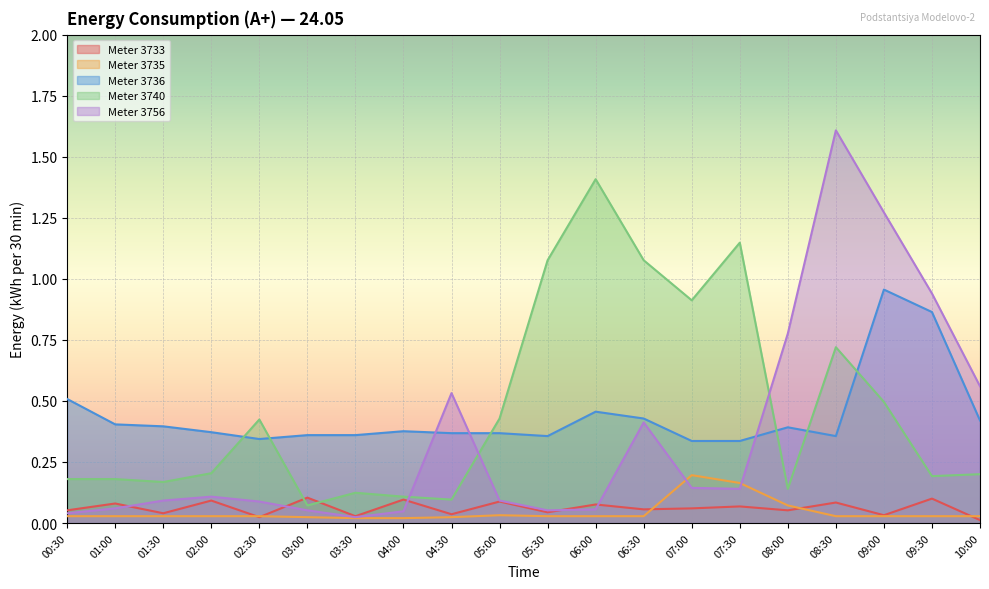

In 3756, how many points are higher than both neighbors (excluding endpoints)?

4